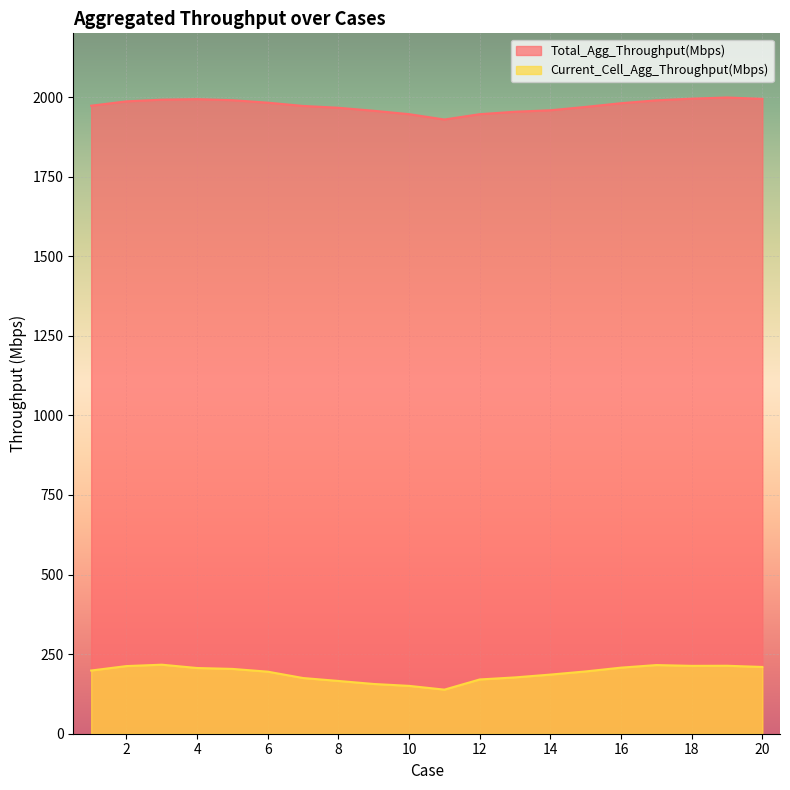

How many categories are shown in the chart?

20